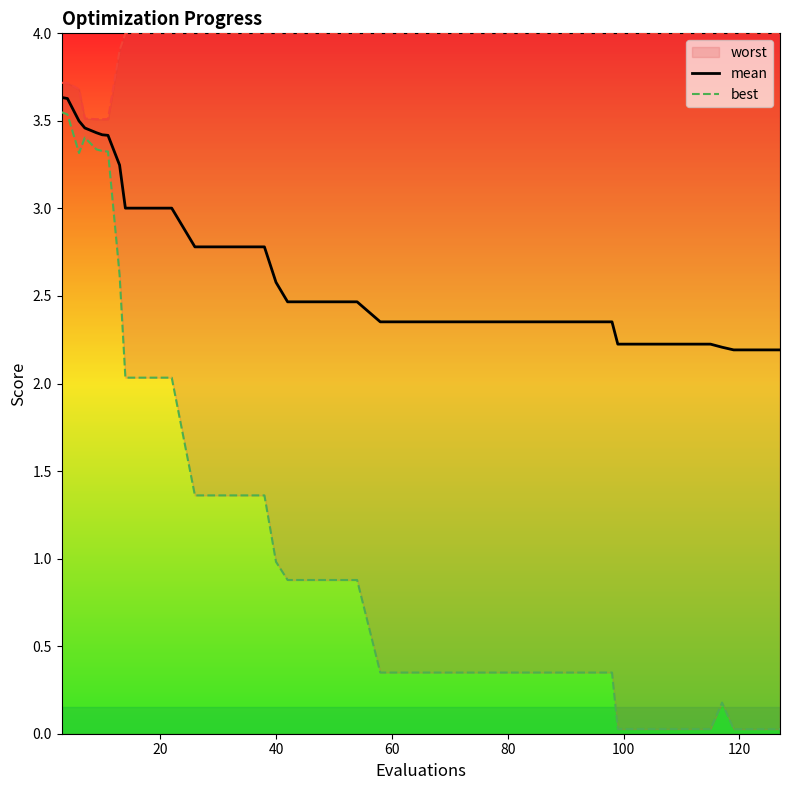

What is the minimum value for mean?

2.2